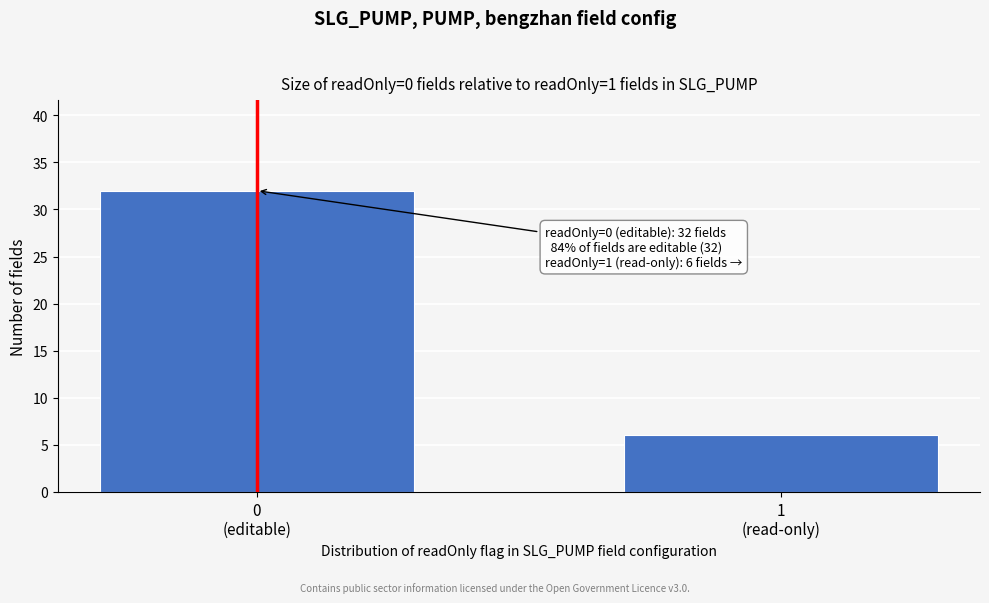

Reading right to left, transcribe all the data shown in this chart.

6	32